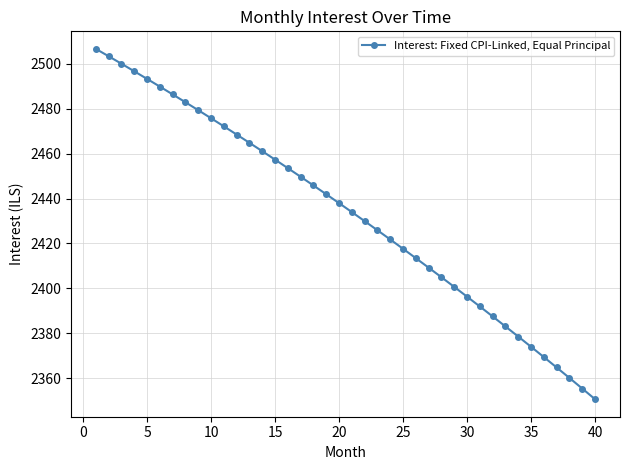

Reading left to right, list all the values displayed in this chart.

2506.7	2503.4	2500.1	2496.7	2493.3	2489.9	2486.4	2482.9	2479.4	2475.8	2472.2	2468.5	2464.8	2461.1	2457.3	2453.5	2449.7	2445.8	2441.9	2438.0	2434.0	2429.9	2425.9	2421.8	2417.6	2413.4	2409.2	2405.0	2400.6	2396.3	2391.9	2387.5	2383.0	2378.5	2374.0	2369.4	2364.8	2360.1	2355.4	2350.6